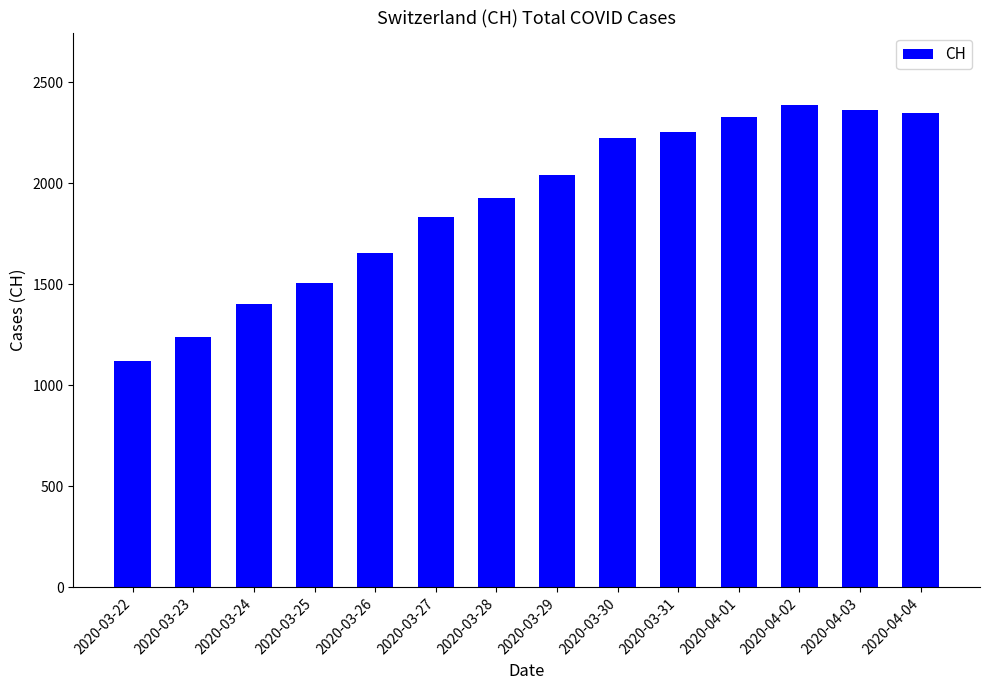

Which has a higher value, 2020-04-01 or 2020-03-27?

2020-04-01